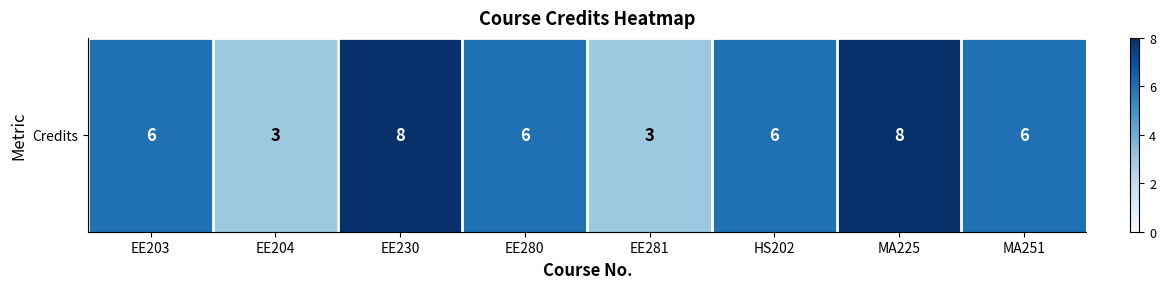

What is the minimum value shown in the chart?

3